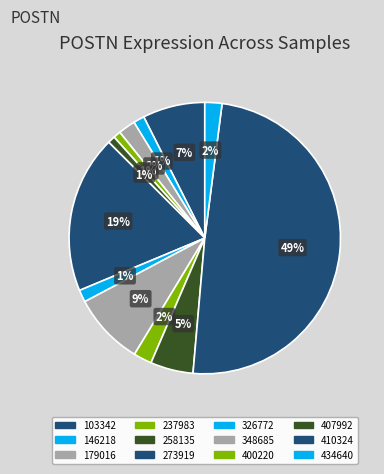

Which category has the biggest portion of the pie?

410324